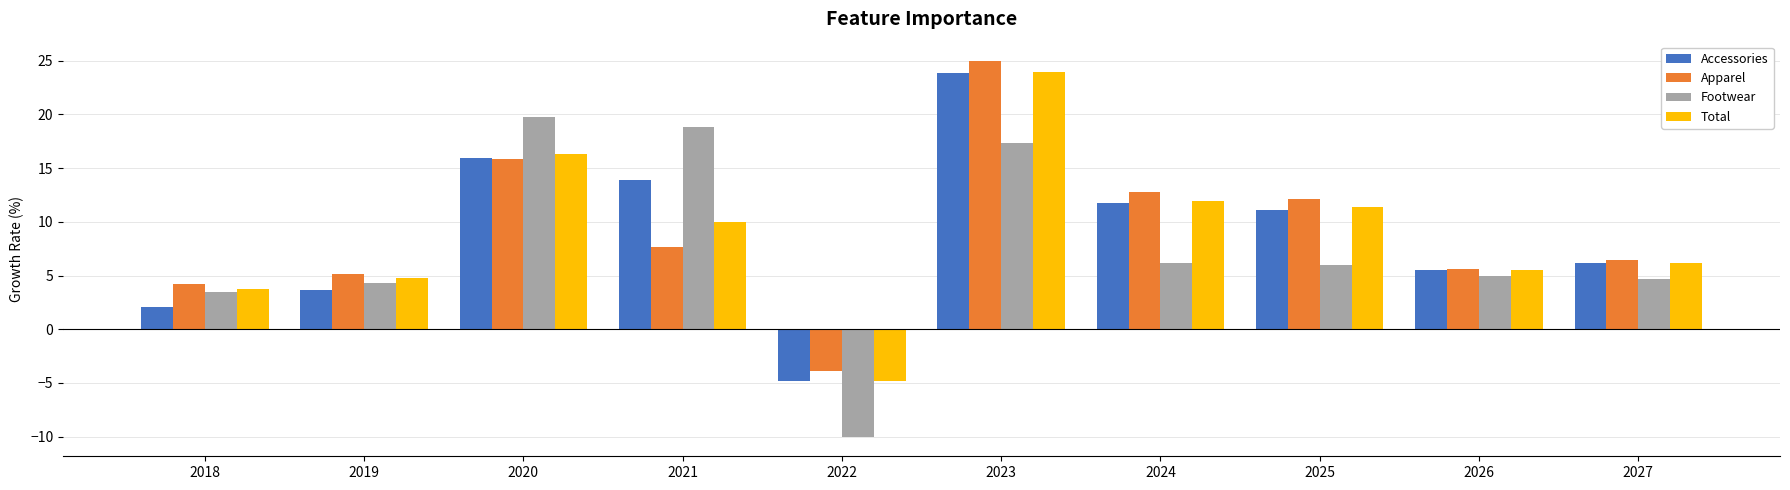

What is the difference between the maximum and minimum values in the Apparel series?

28.9